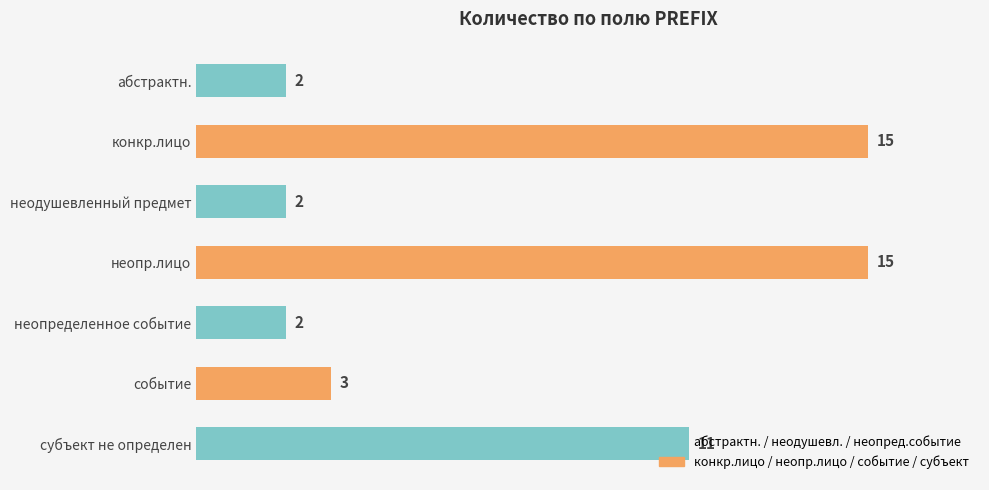

What is the maximum value shown in the chart?

15